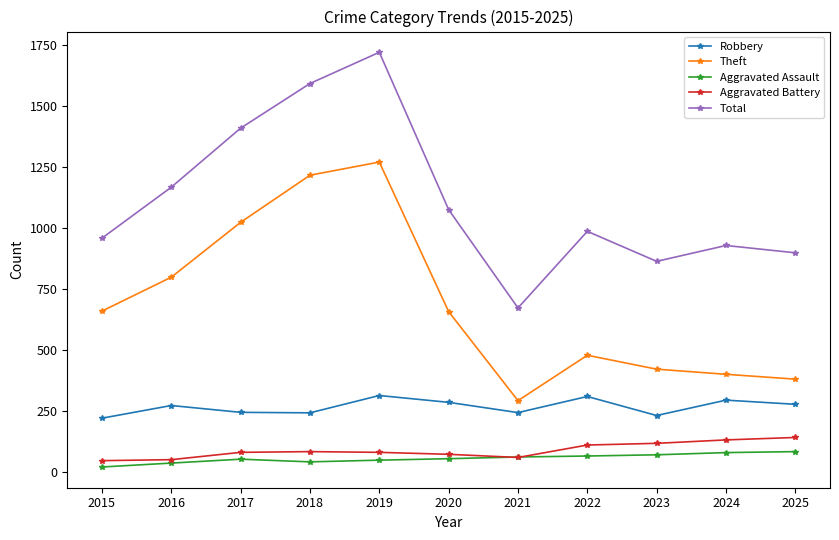

How many series are shown in this chart?

5